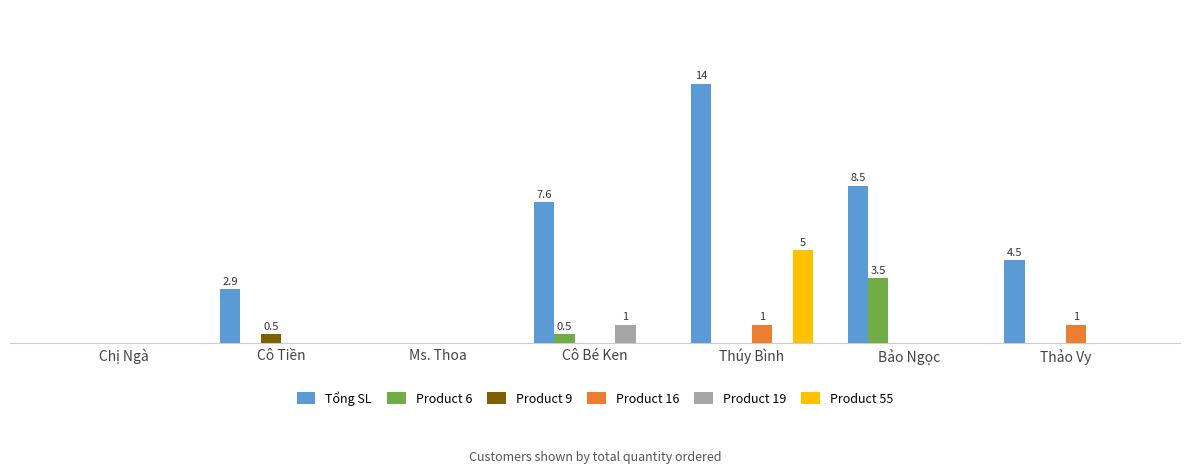

Are the bars horizontal?

No